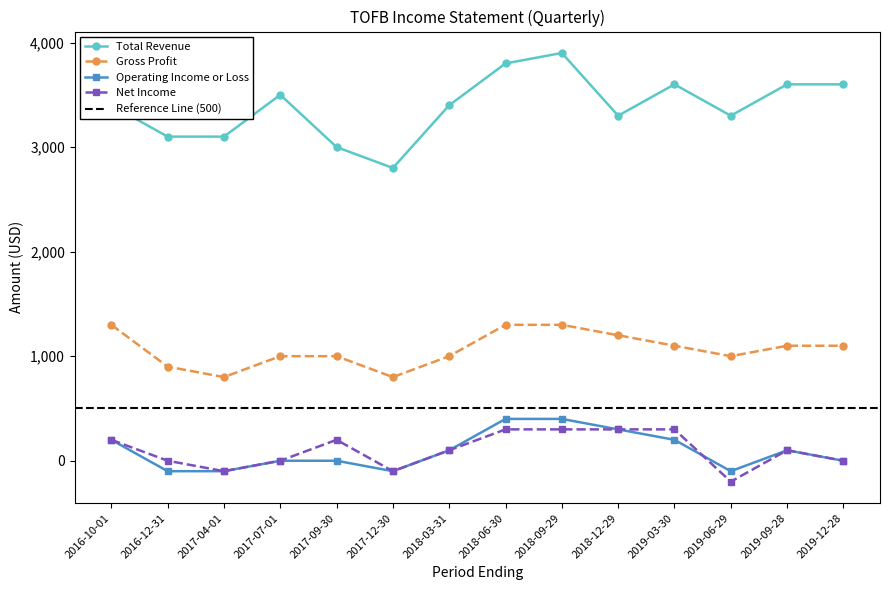

Rank the categories by Operating Income or Loss value from lowest to highest.

2016-12-31, 2017-04-01, 2017-12-30, 2019-06-29, 2017-07-01, 2017-09-30, 2019-12-28, 2018-03-31, 2019-09-28, 2016-10-01, 2019-03-30, 2018-12-29, 2018-06-30, 2018-09-29